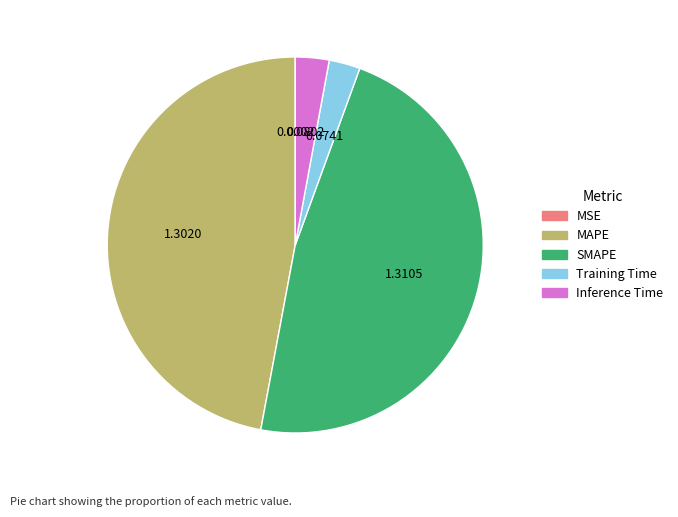

Is there any slice that represents more than half of the pie?

No